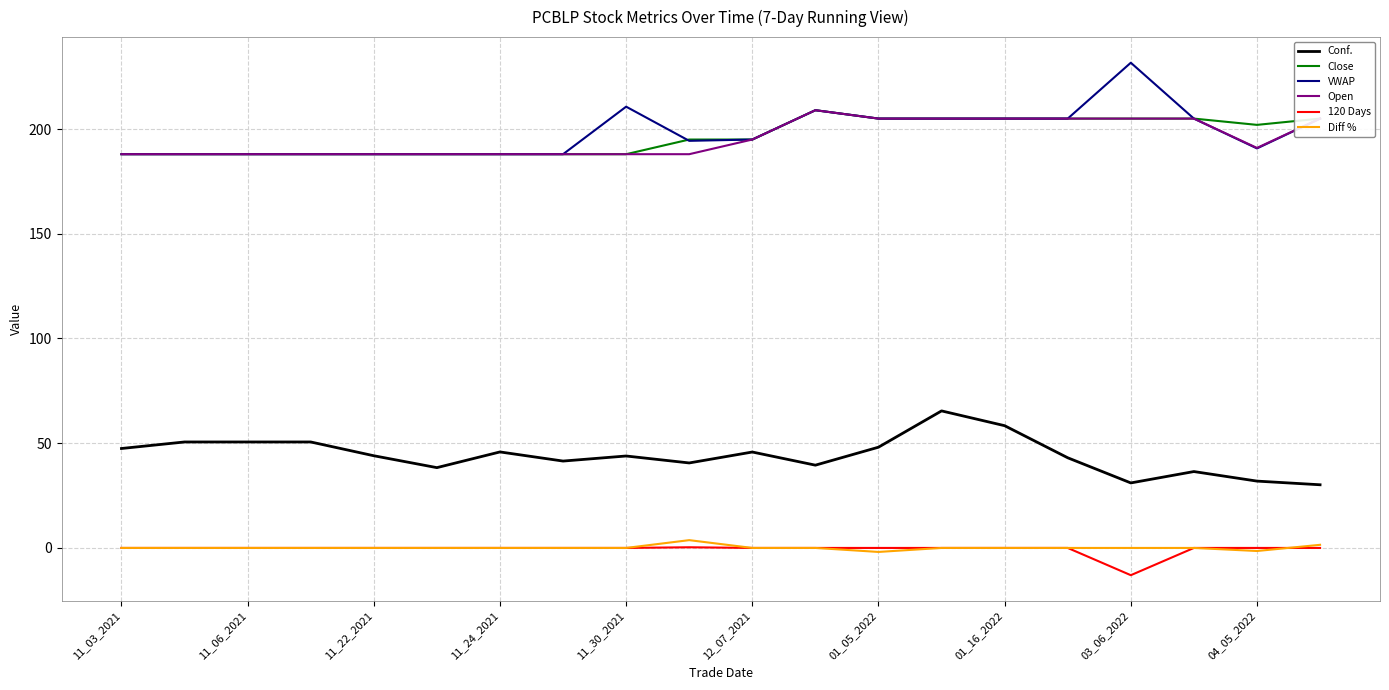

True or false: Close and Diff % intersect in this chart.

False